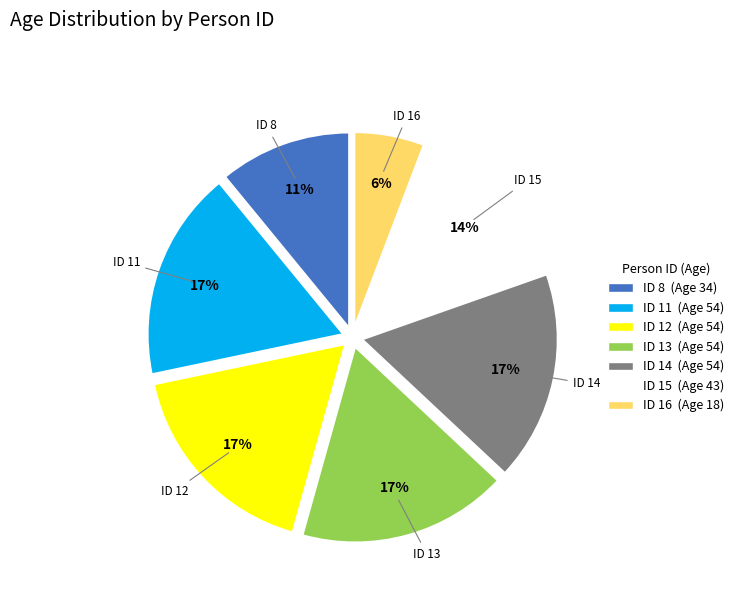

Is there a majority slice in this chart?

No